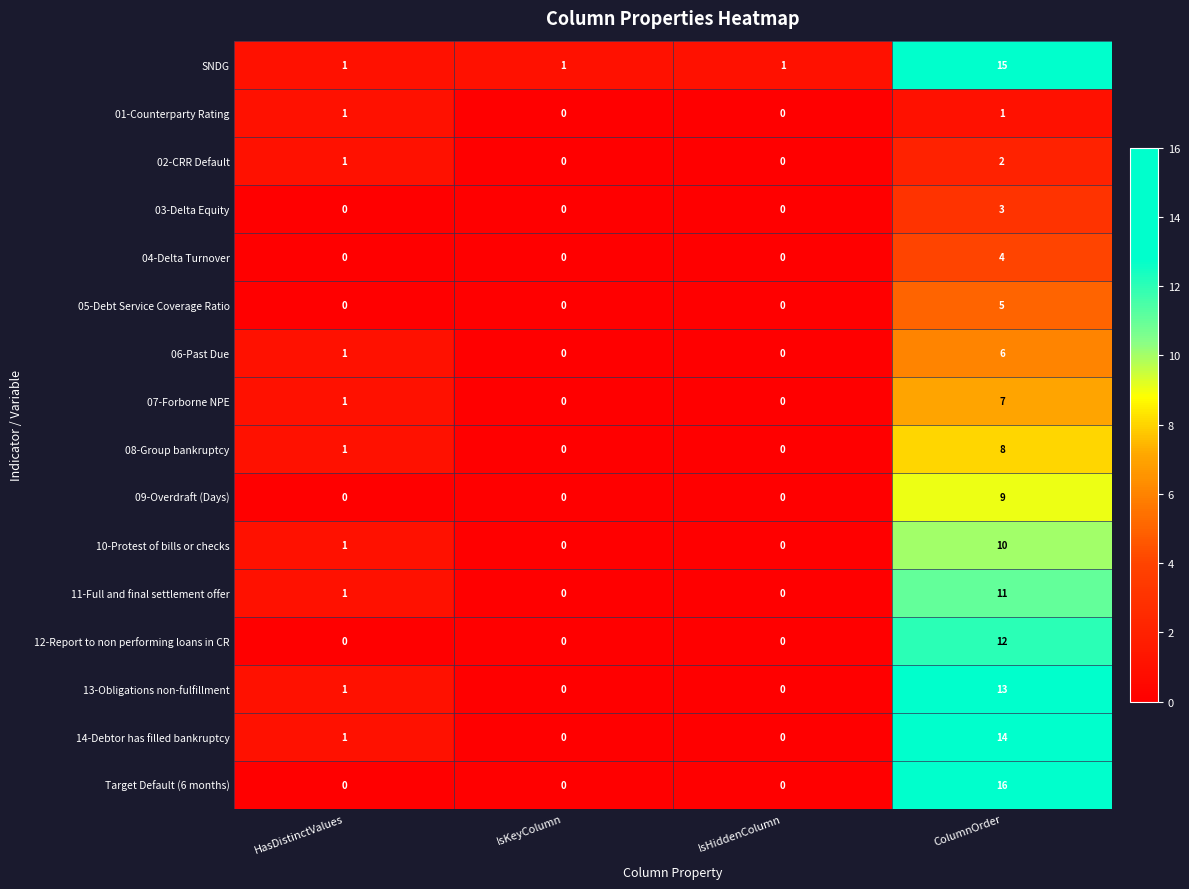

Which series has the largest total across all categories?

SNDG